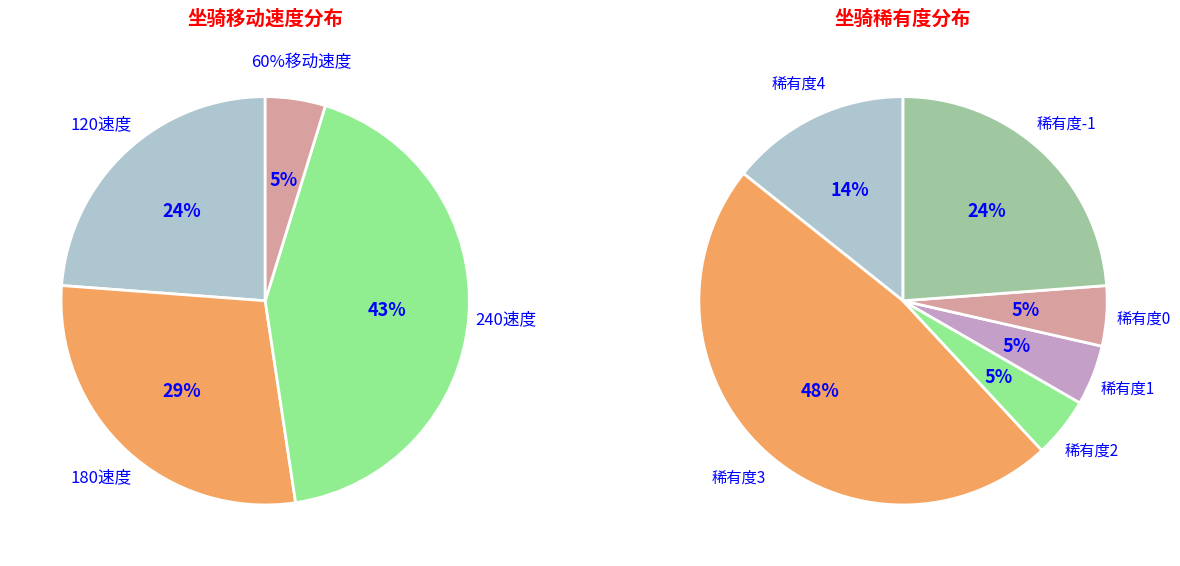

The 战熊 slice represents 17% of the pie. True or false?

False